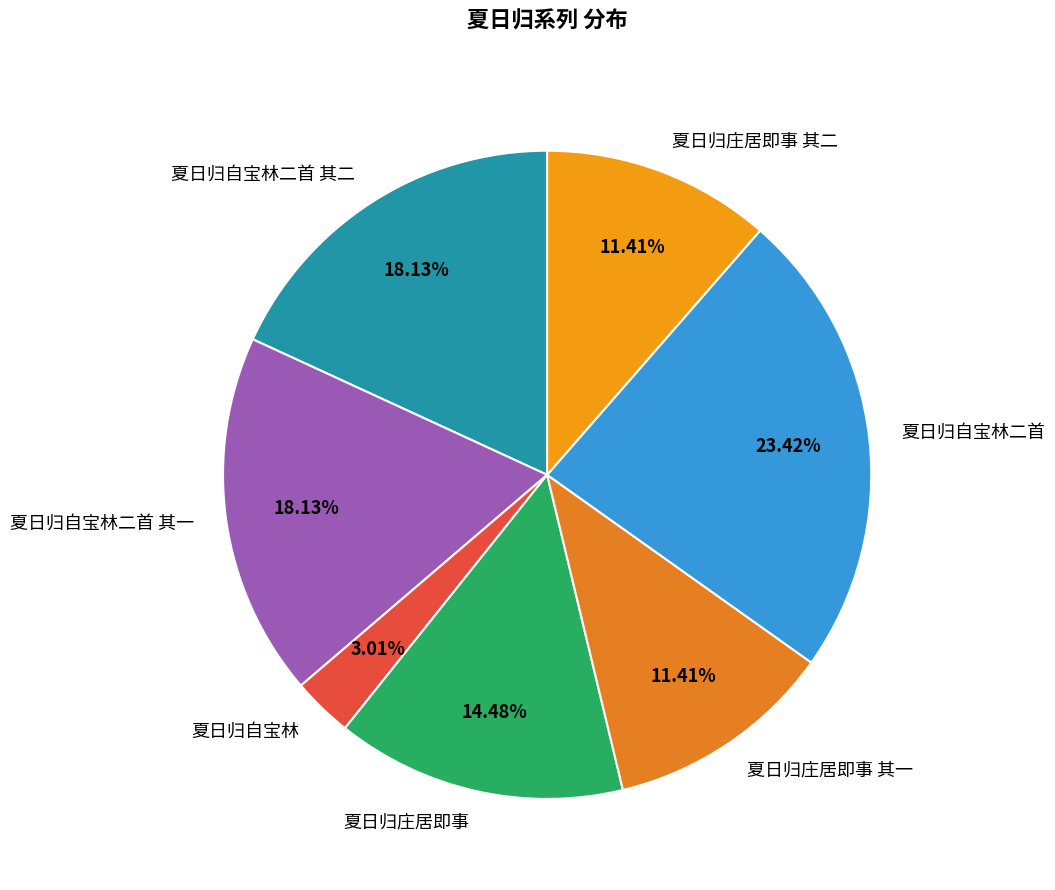

Combined, do 夏日归庄居即事 其一 and 夏日归自宝林二首 其二 account for over 50%?

No